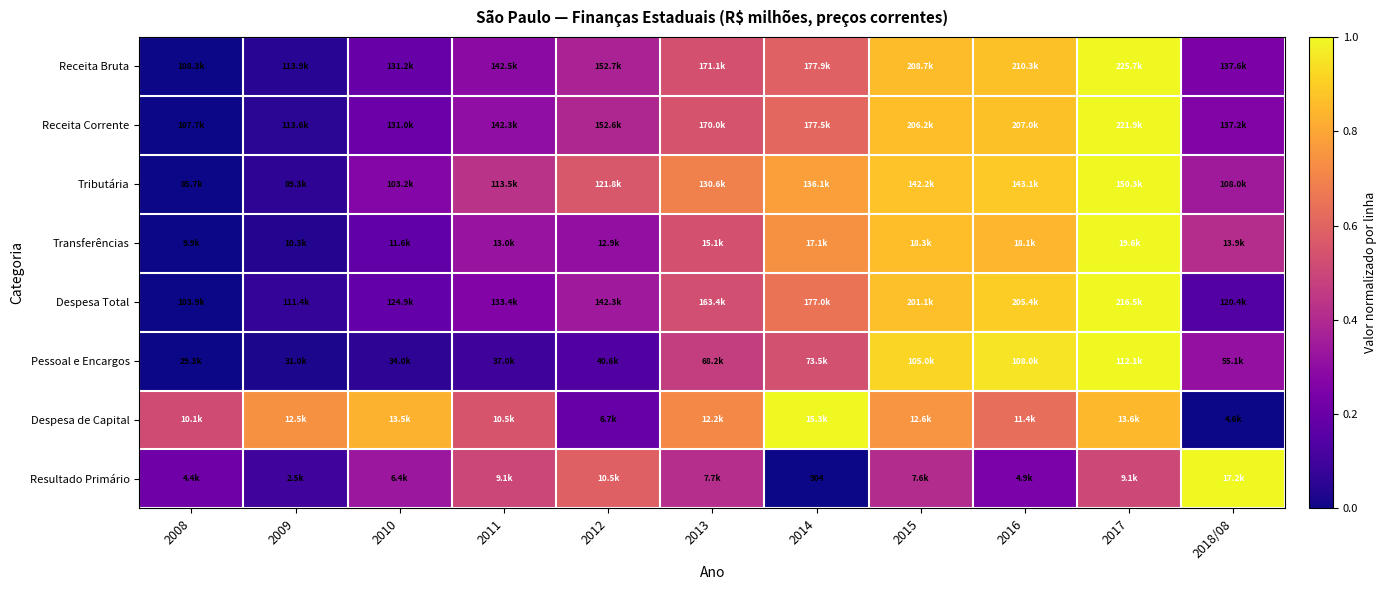

At which category does the chart reach its peak across all series?

2017